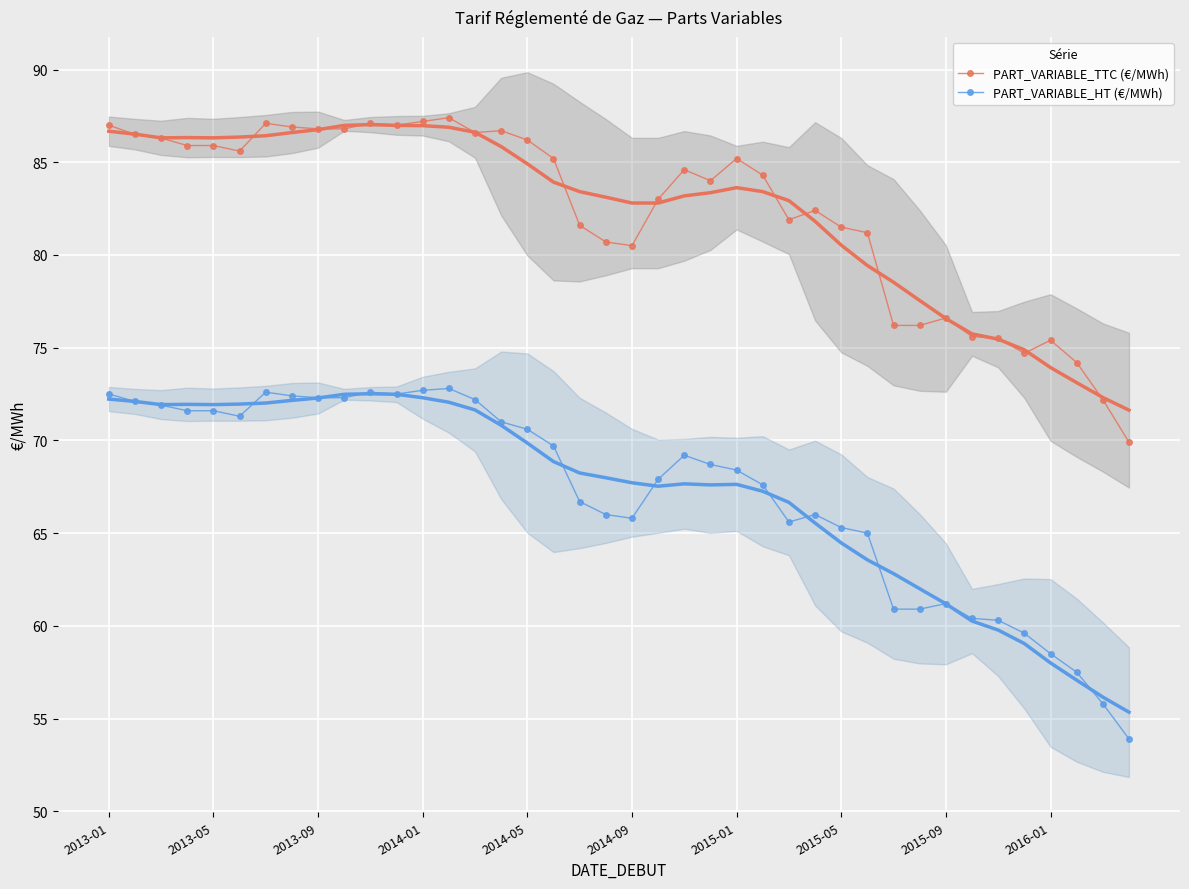

At which label does PART_VARIABLE_HT (€/MWh) first exceed 68?

2013-01